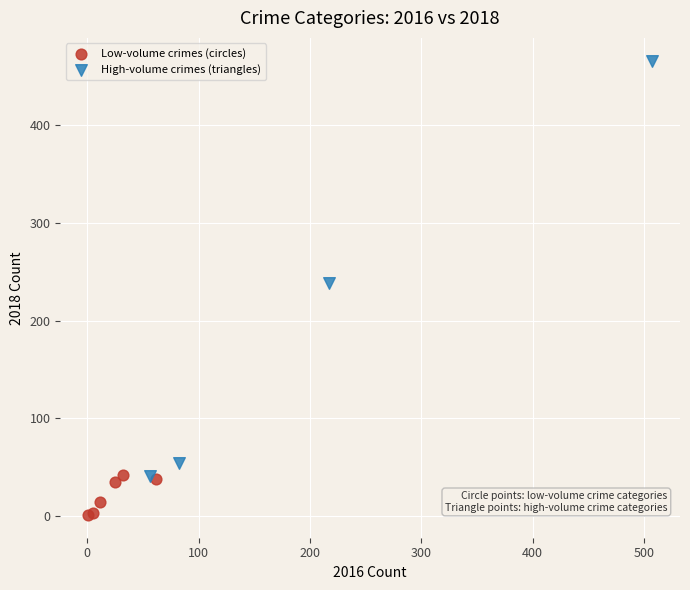

Which series reaches the maximum Y coordinate?

High-volume crimes (triangles)